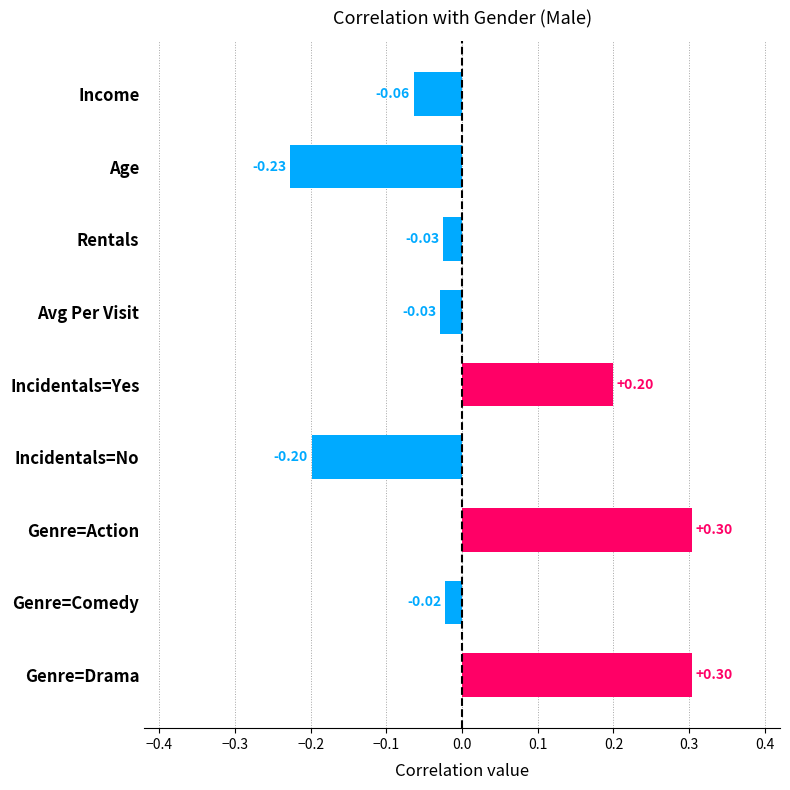

What is the difference between the second highest and minimum values?

0.5